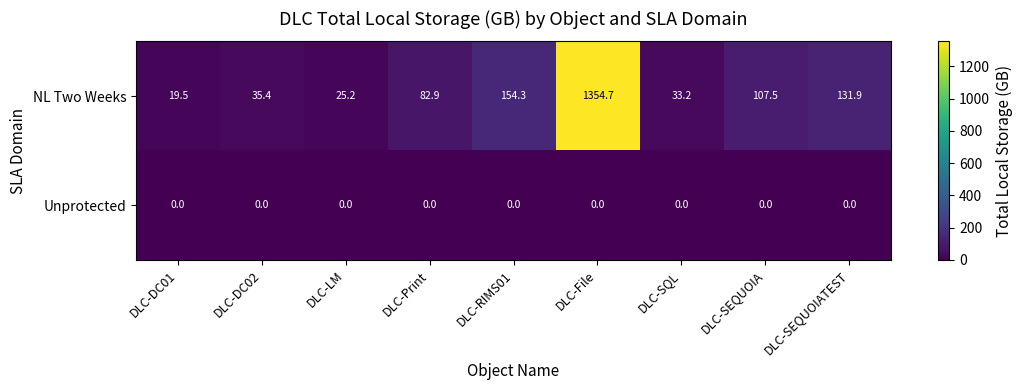

How many data points does each series have?

9